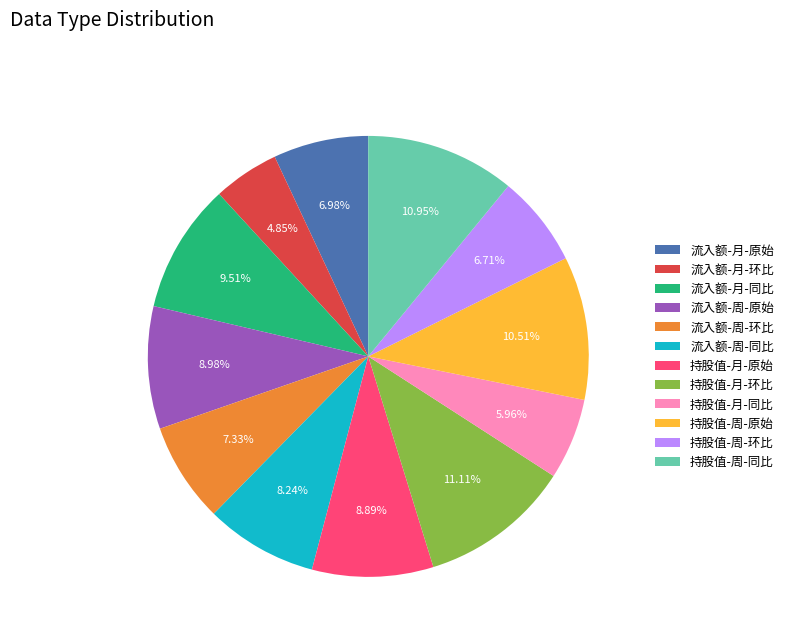

Does 流入额-周-原始 account for over 50% of the chart?

No